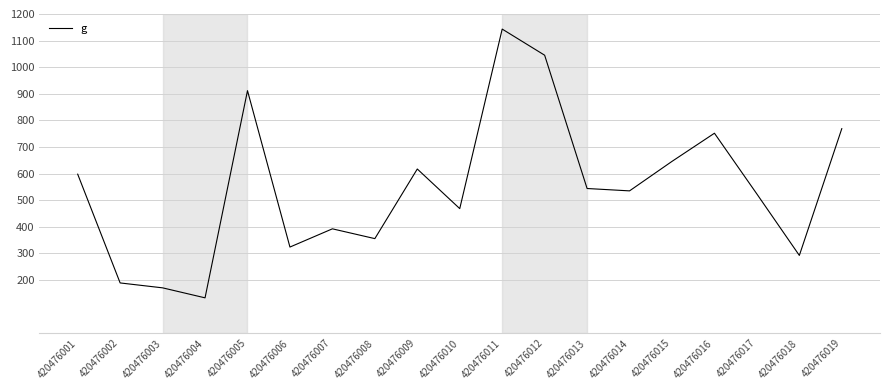

Where is the data nearest to the value 638?

420476015